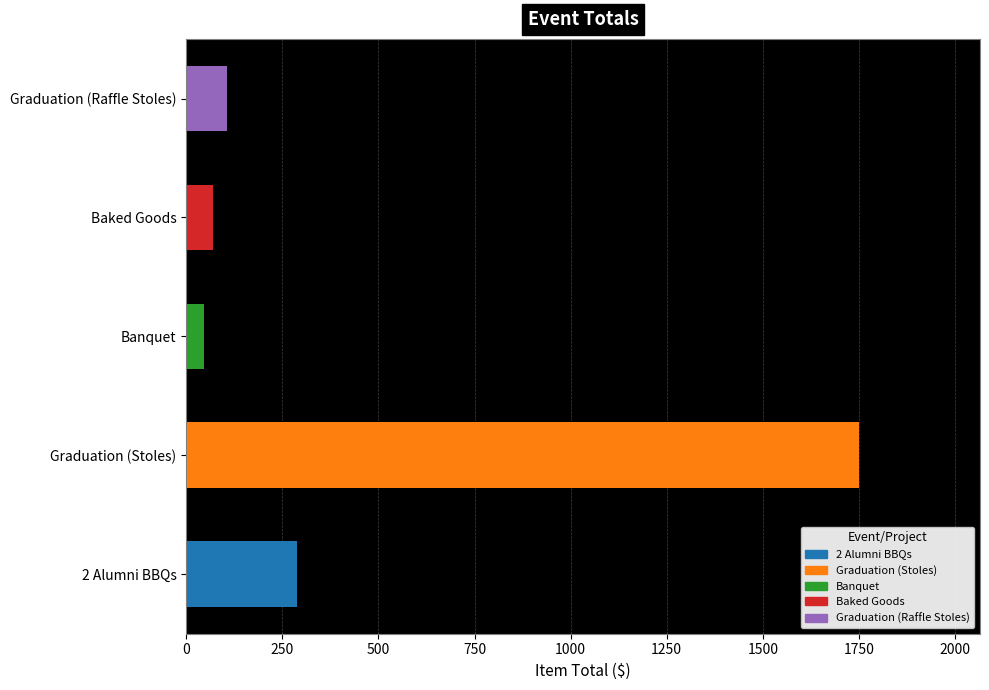

How many bars are there in total?

5